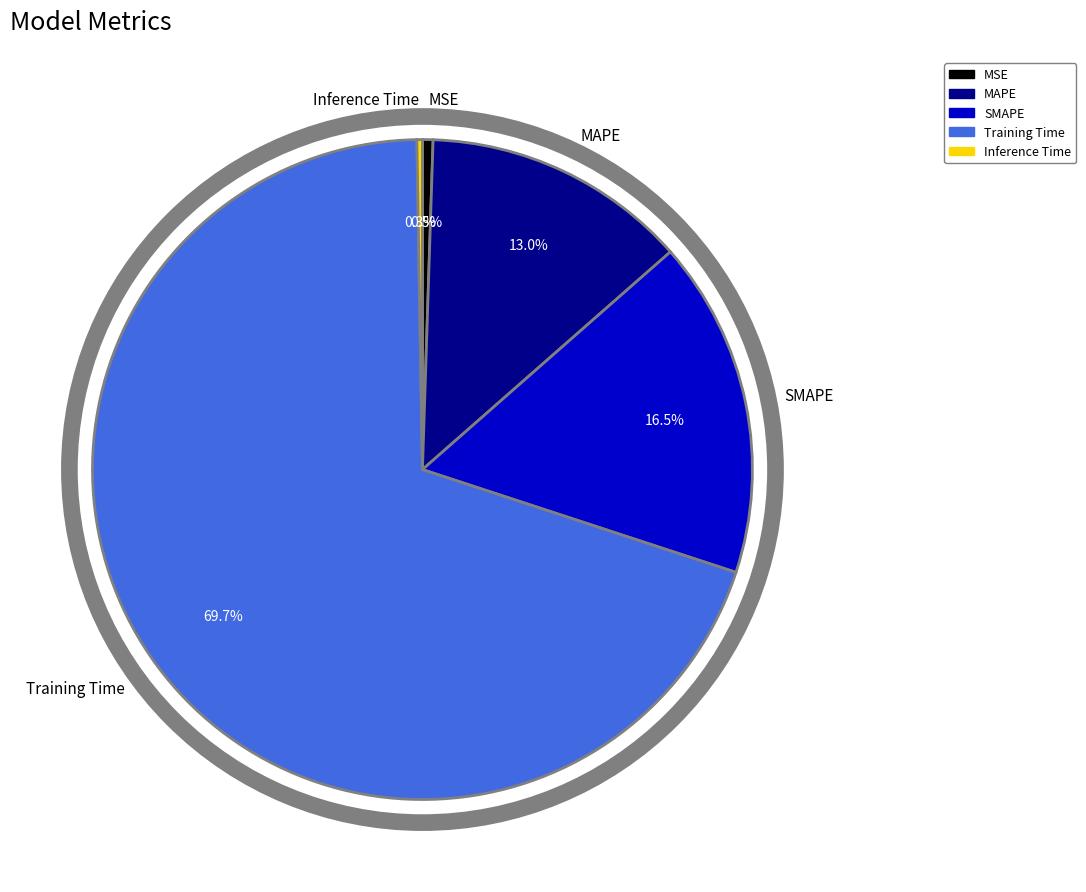

Which slice is the largest?

Training Time